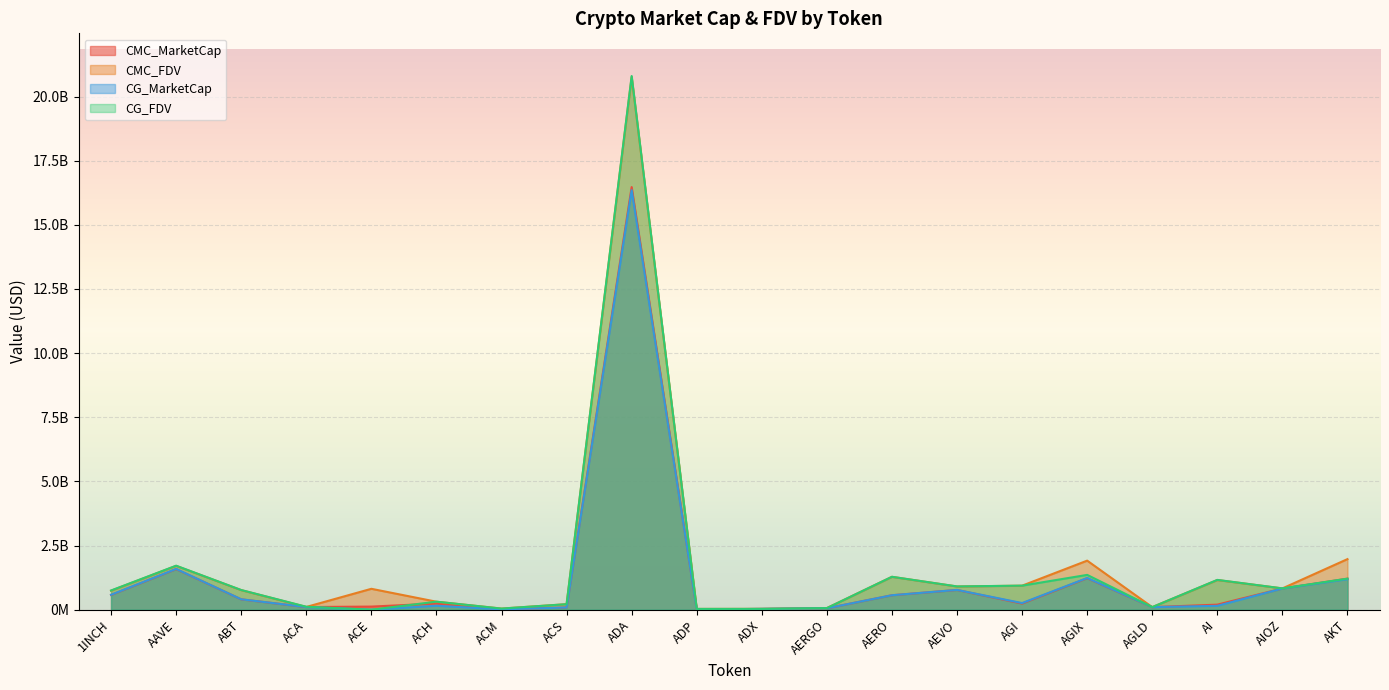

What is the approximate value of CG_FDV at ACH?

313301309.0